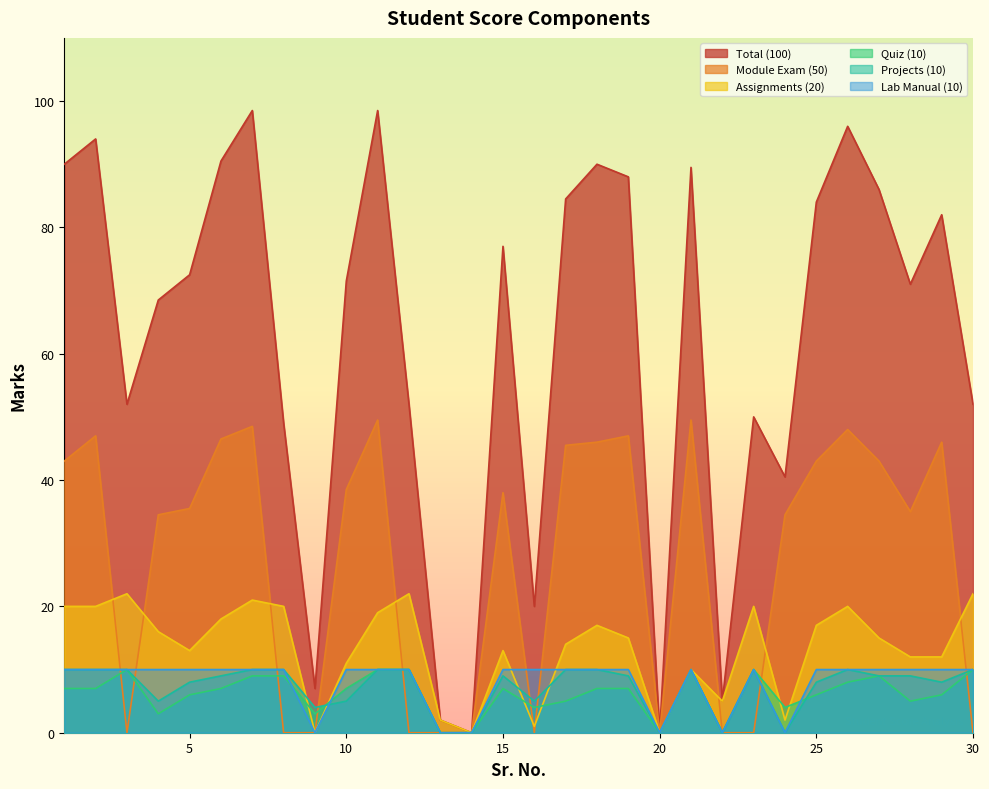

How many positive values does the Projects (10) series have?

25